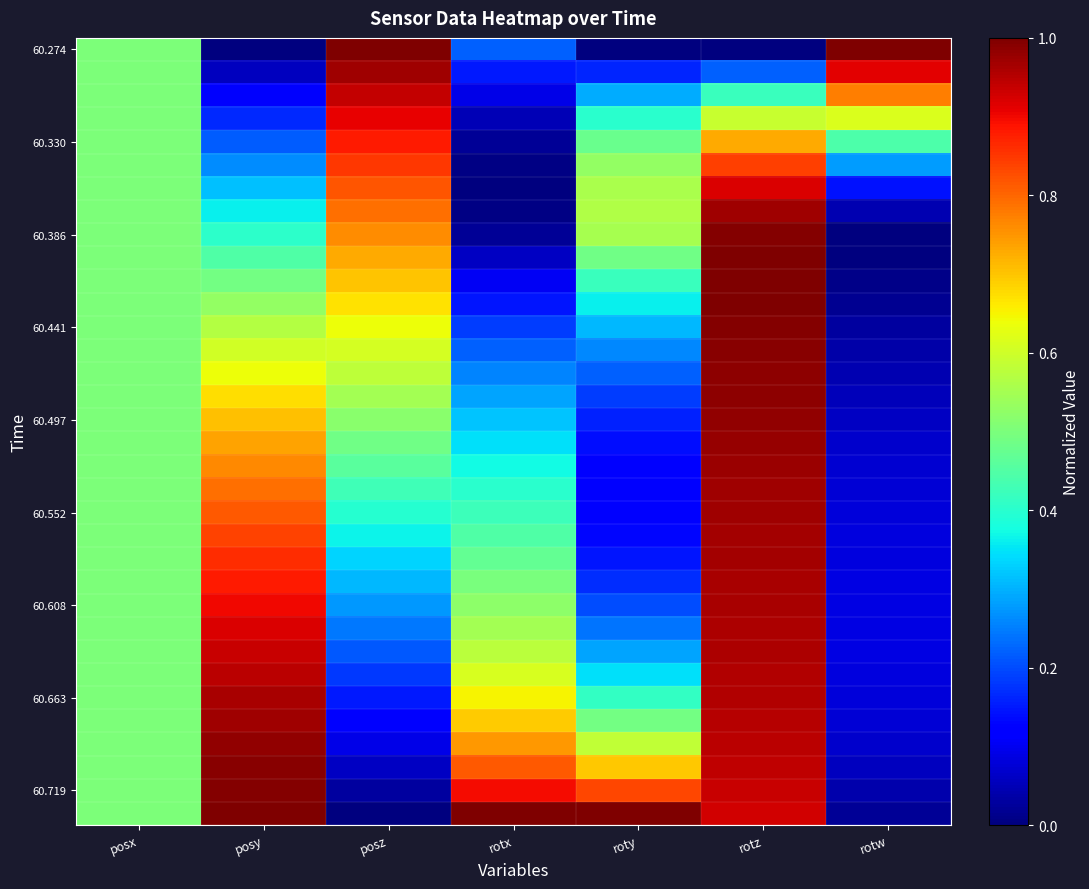

What is the spread (max minus min) of values at posy?

1.0